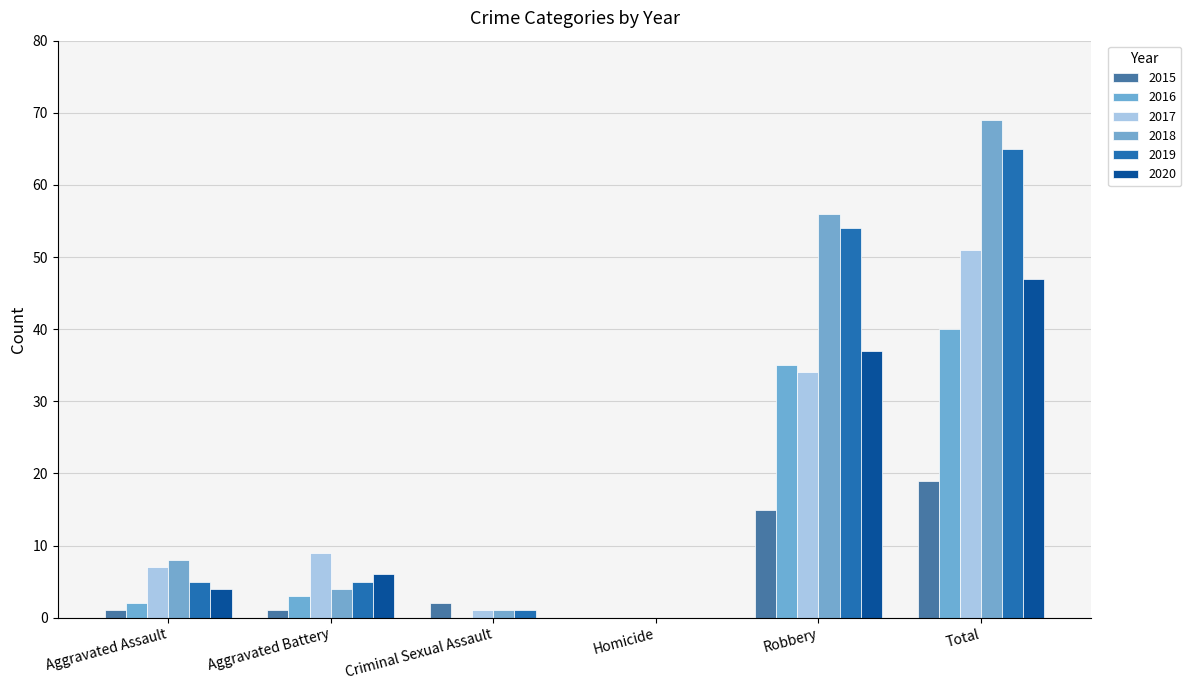

What is the difference between the maximum and minimum values in the 2020 series?

47